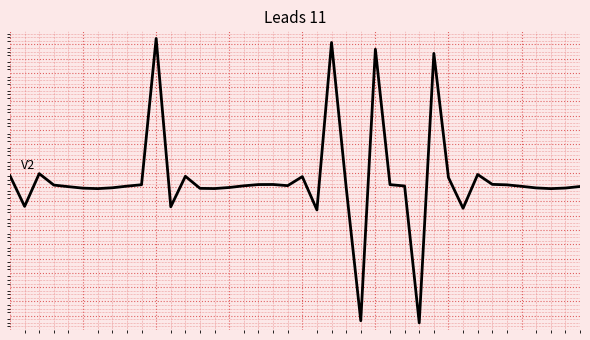

List the labels in order of value, largest first.

10, 22, 25, 29, 2, 32, 0, 12, 20, 30, 33, 18, 17, 26, 9, 34, 3, 19, 16, 27, 8, 35, 39, 4, 23, 15, 7, 36, 38, 5, 13, 14, 6, 37, 1, 11, 31, 21, 24, 28